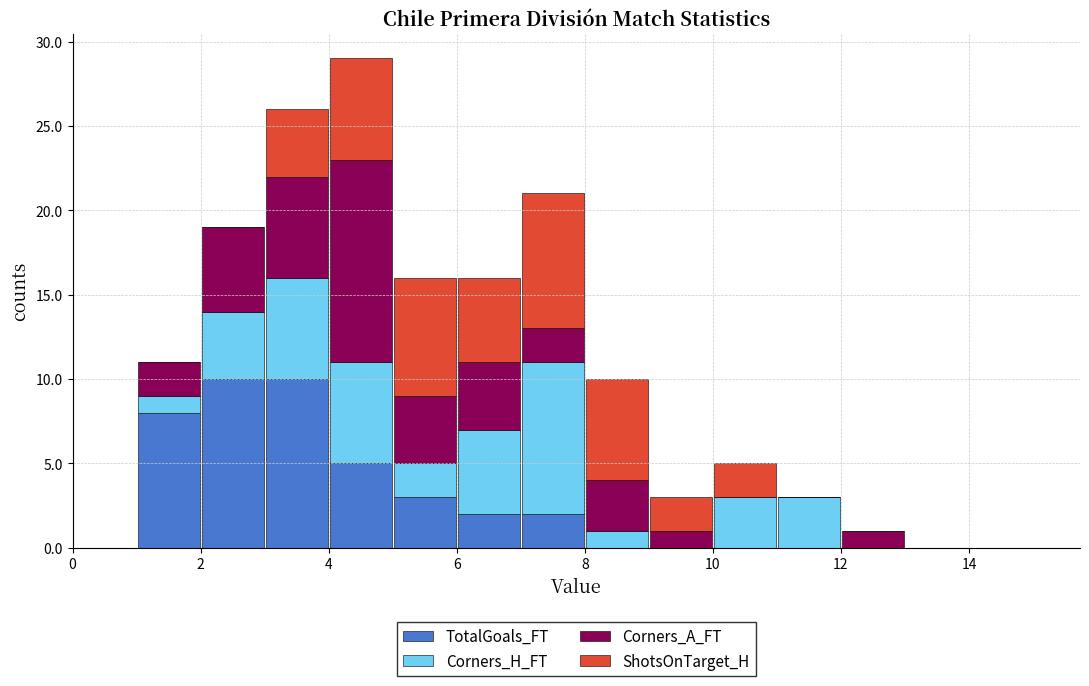

Reading left to right, transcribe this chart: for each stacked bar, give the range it covers on the x-axis and its total height. The values are not printed on the chart, so give them approximately, as read against the axis.

0 to 1: 0
1 to 2: 11
2 to 3: 19
3 to 4: 26
4 to 5: 29
5 to 6: 16
6 to 7: 16
7 to 8: 21
8 to 9: 10
9 to 10: 3
10 to 11: 5
11 to 12: 3
12 to 13: 1
13 to 14: 0
14 to 15: 0